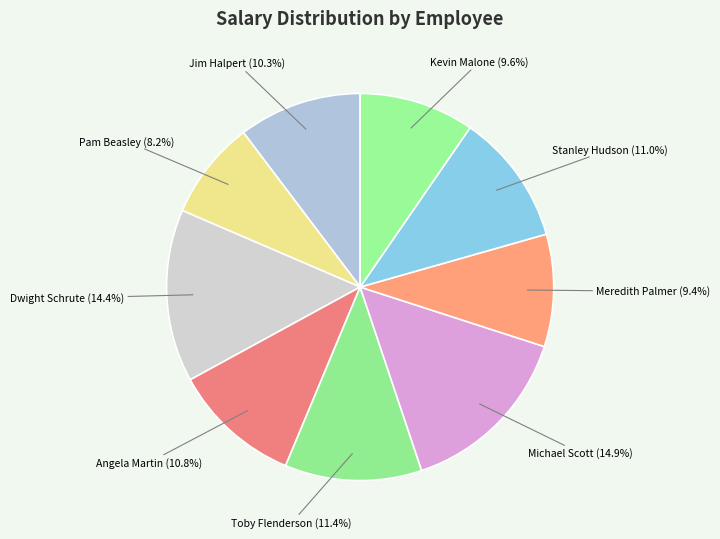

Approximately how many times larger is the value at Angela Martin compared to Kevin Malone?

1.1